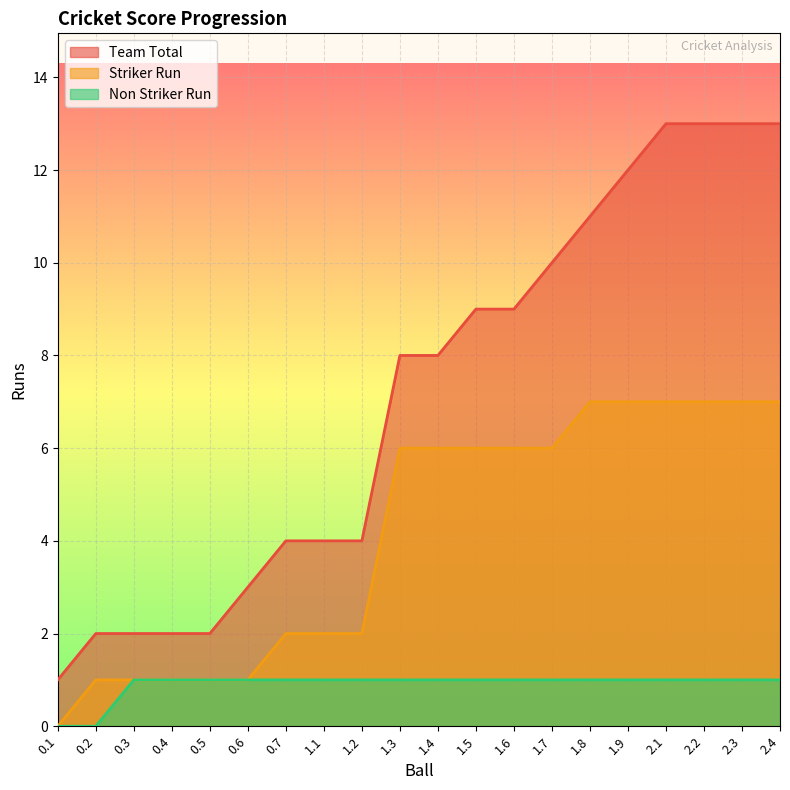

What is the maximum value shown in the chart?

13